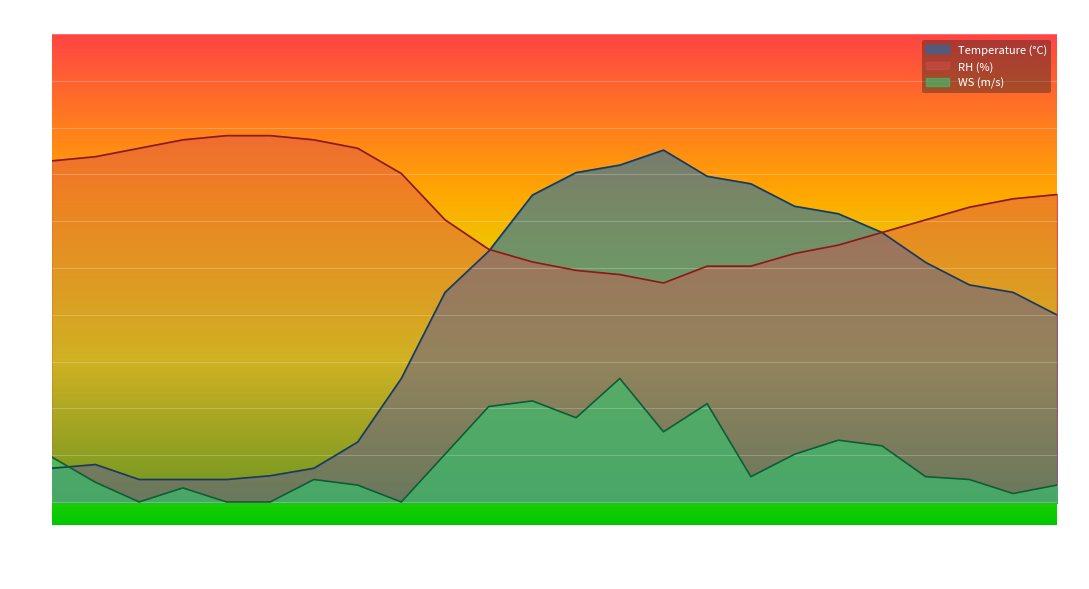

In Temperature, how many points are higher than both neighbors (excluding endpoints)?

2